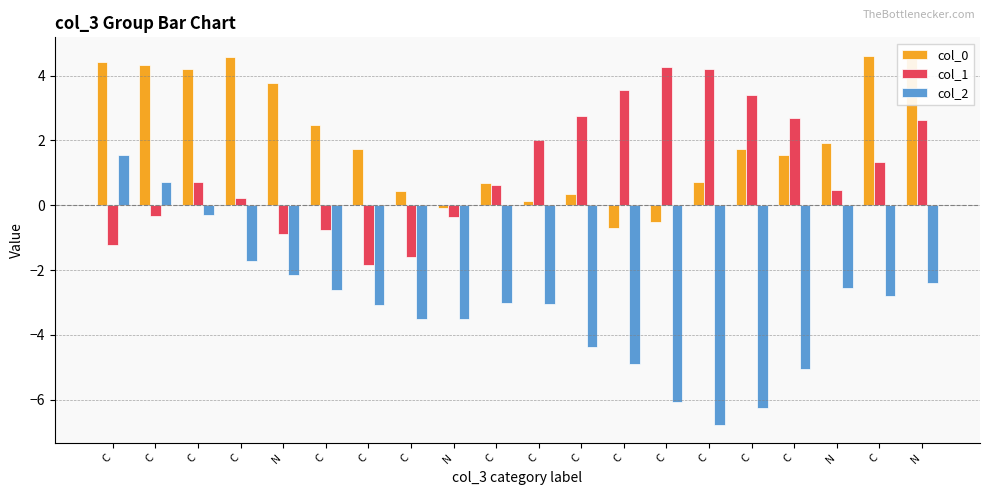

What is the label of the 11th bar from the left?

C